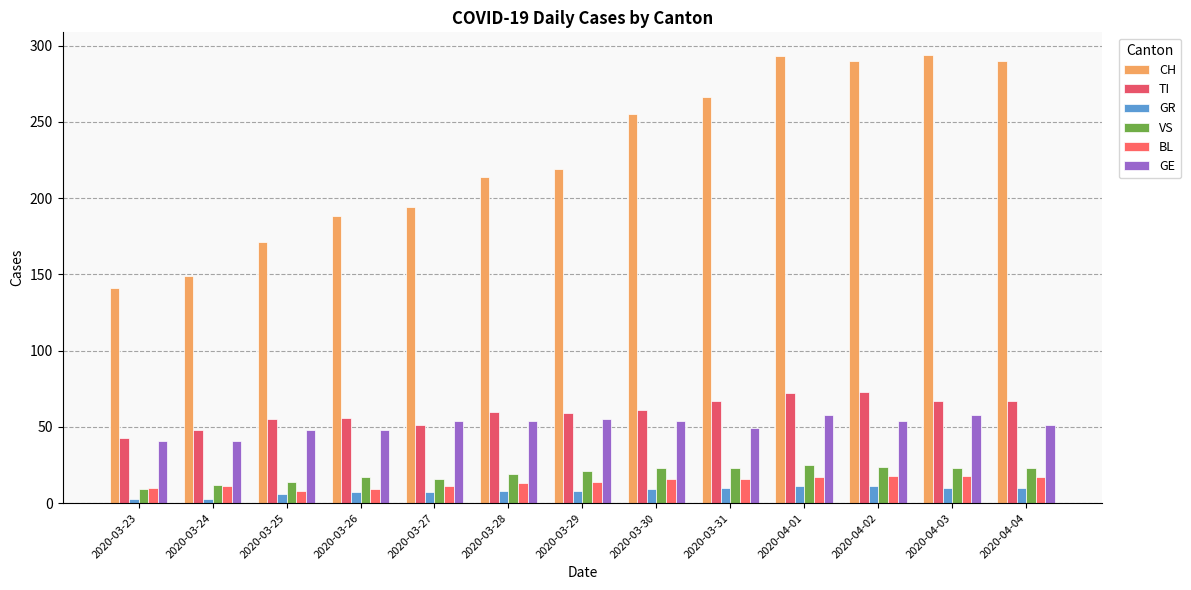

What is the spread (max minus min) of values at 2020-03-28?

206